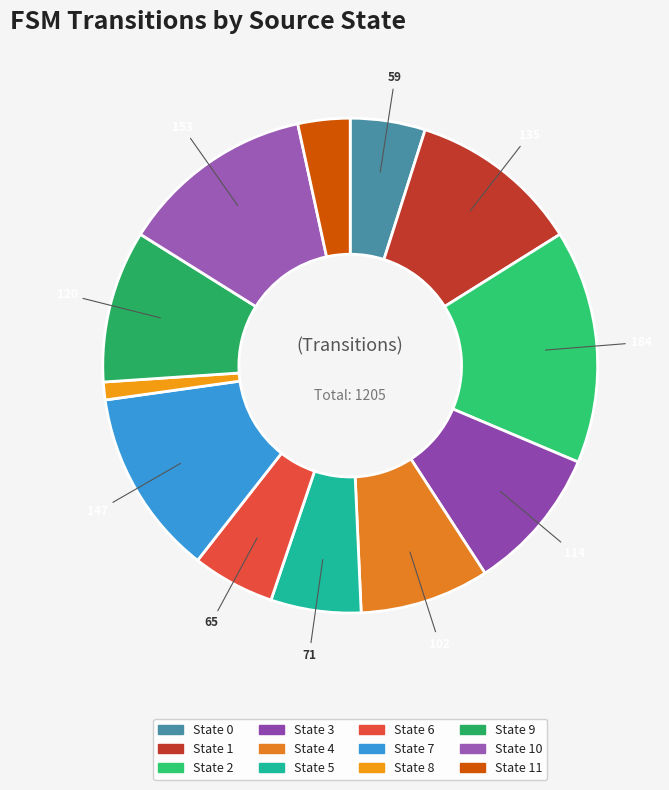

Combined, do State 2 and State 4 account for over 50%?

No